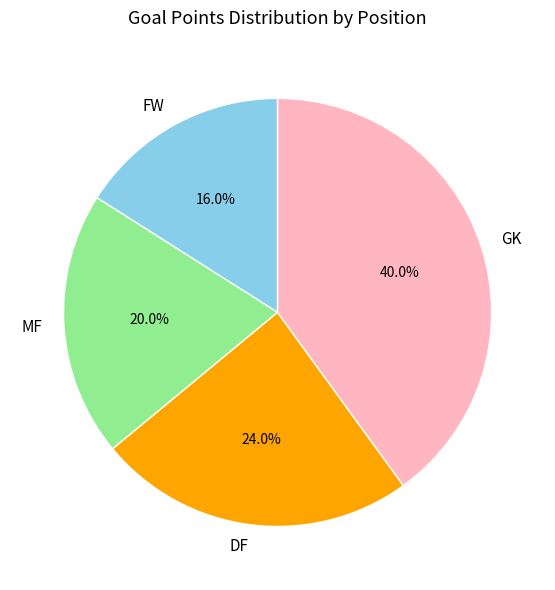

Count the number of slices in the pie.

4